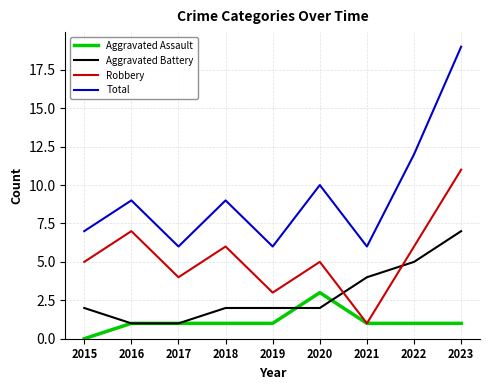

How many values in Aggravated Assault are above zero?

8